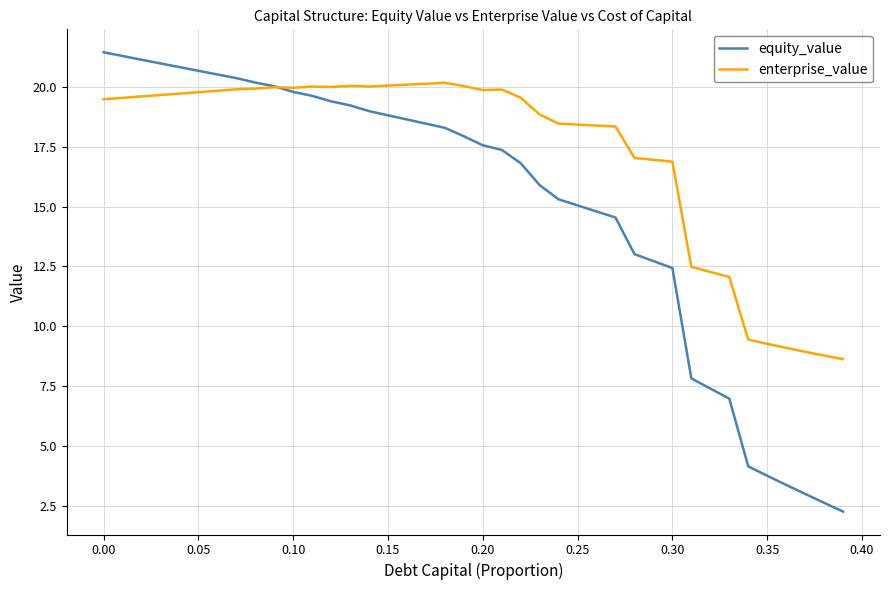

Which series has the widest spread of values?

equity_value